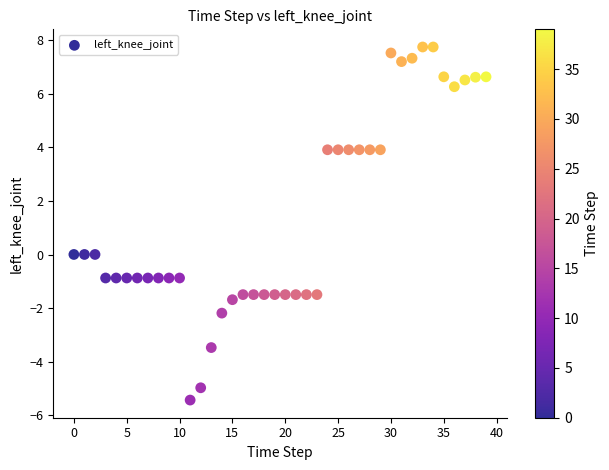

What is the range of Y values (max minus min)?

13.2